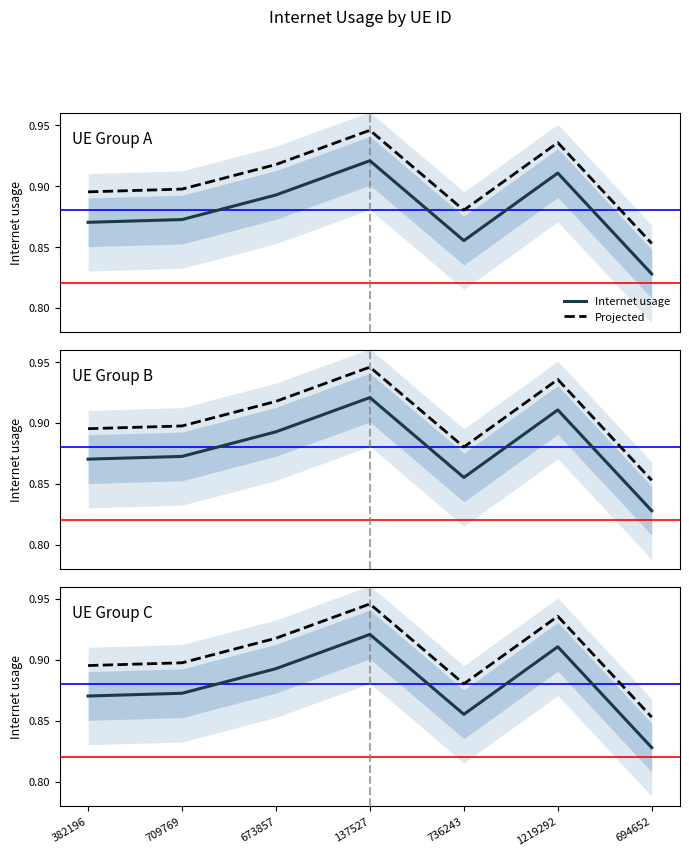

What is the minimum value shown in the chart?

0.8